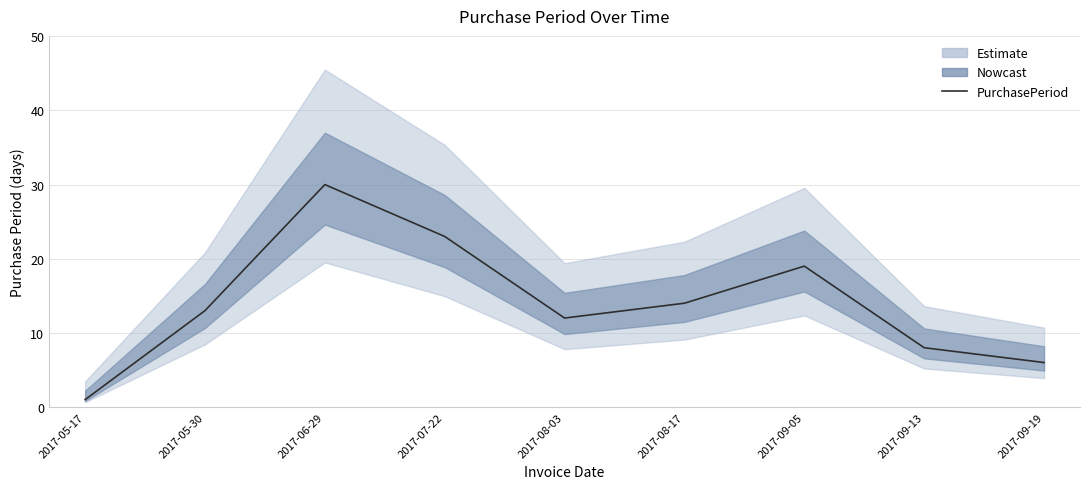

The chart shows a value of 8 at 2017-09-19. True or false?

False